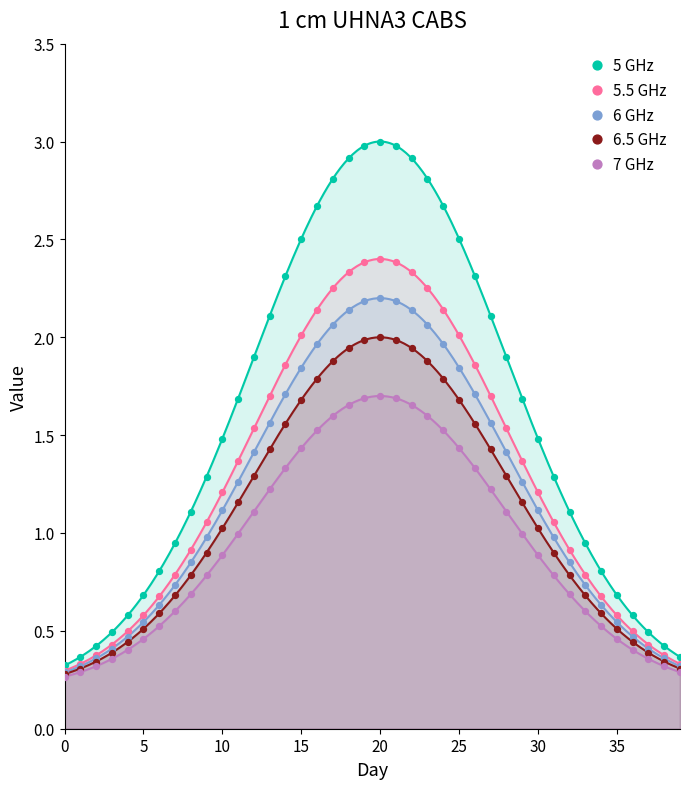

What are all the series names shown in the legend?

5 GHz, 5.5 GHz, 6 GHz, 6.5 GHz, 7 GHz